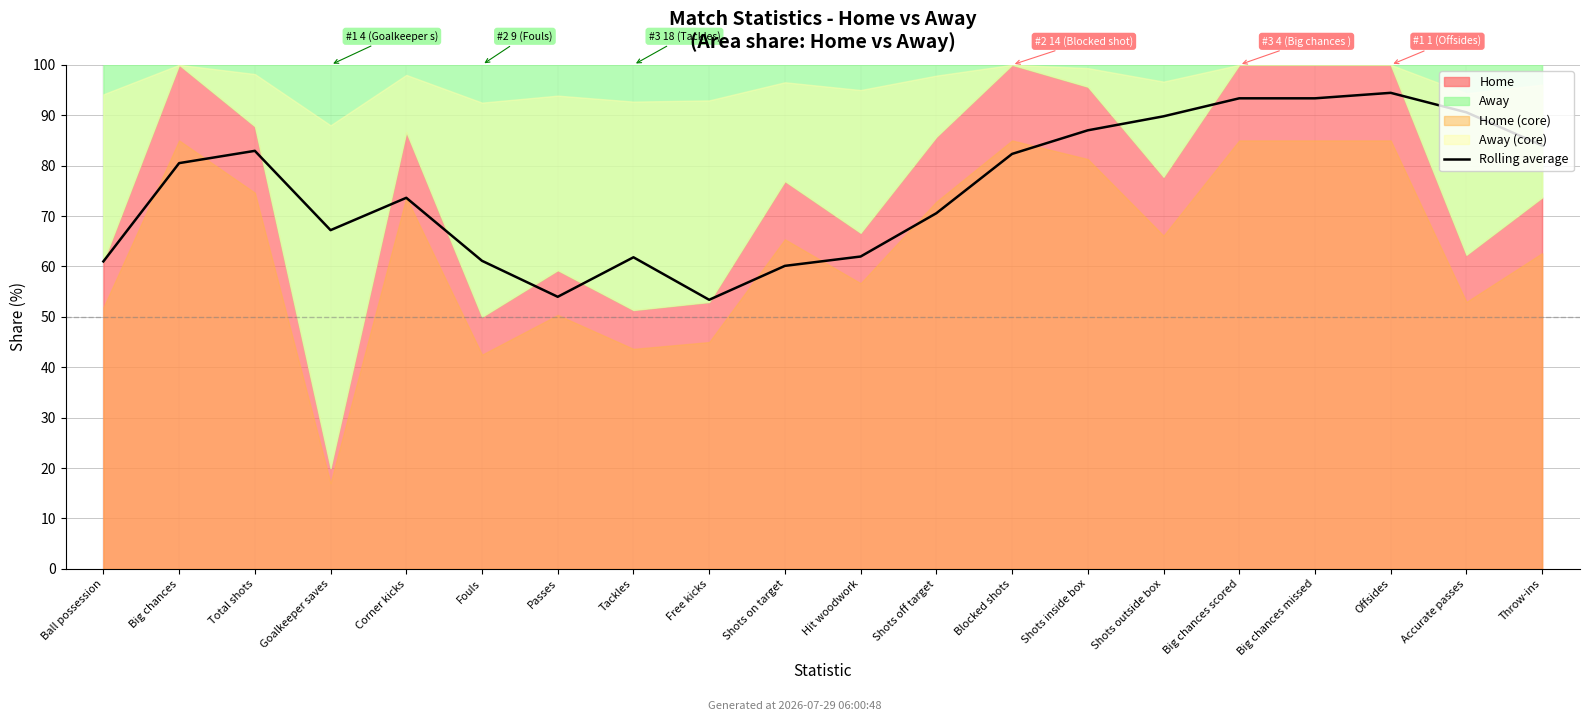

Is it true that the value at Throw-ins is 84.0?

True